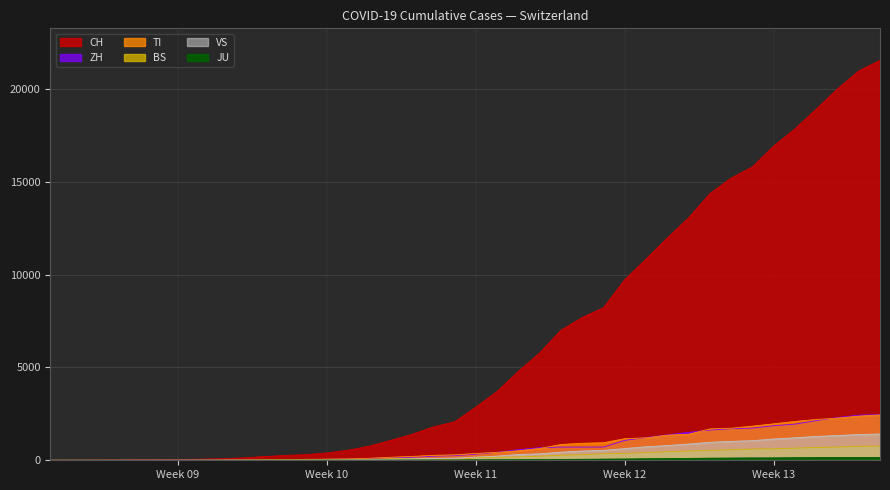

Rank the series by their maximum value, from highest to lowest.

CH, ZH, TI, VS, BS, JU